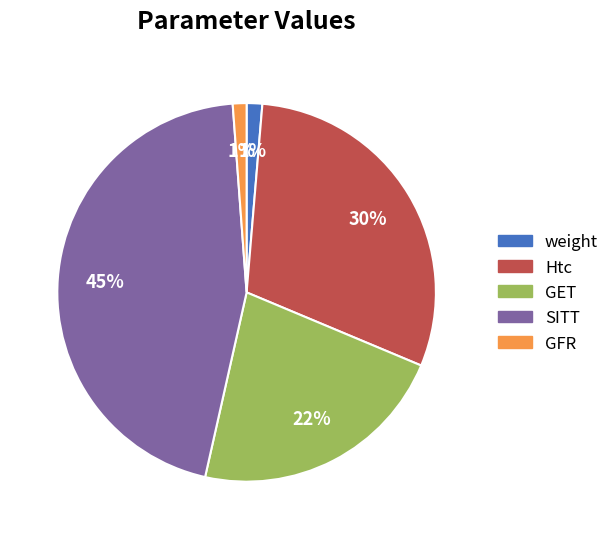

To the nearest percent, what portion does Htc represent?

30%